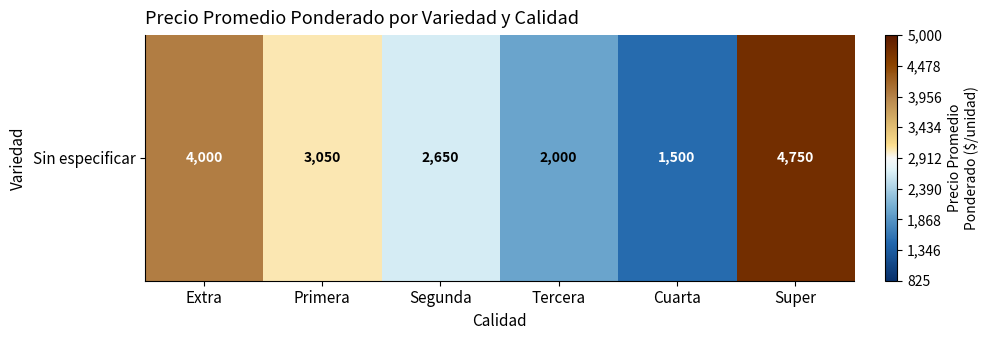

Reading left to right, list all the values displayed in this chart.

Extra=4000	Primera=3050	Segunda=2650	Tercera=2000	Cuarta=1500	Super=4750